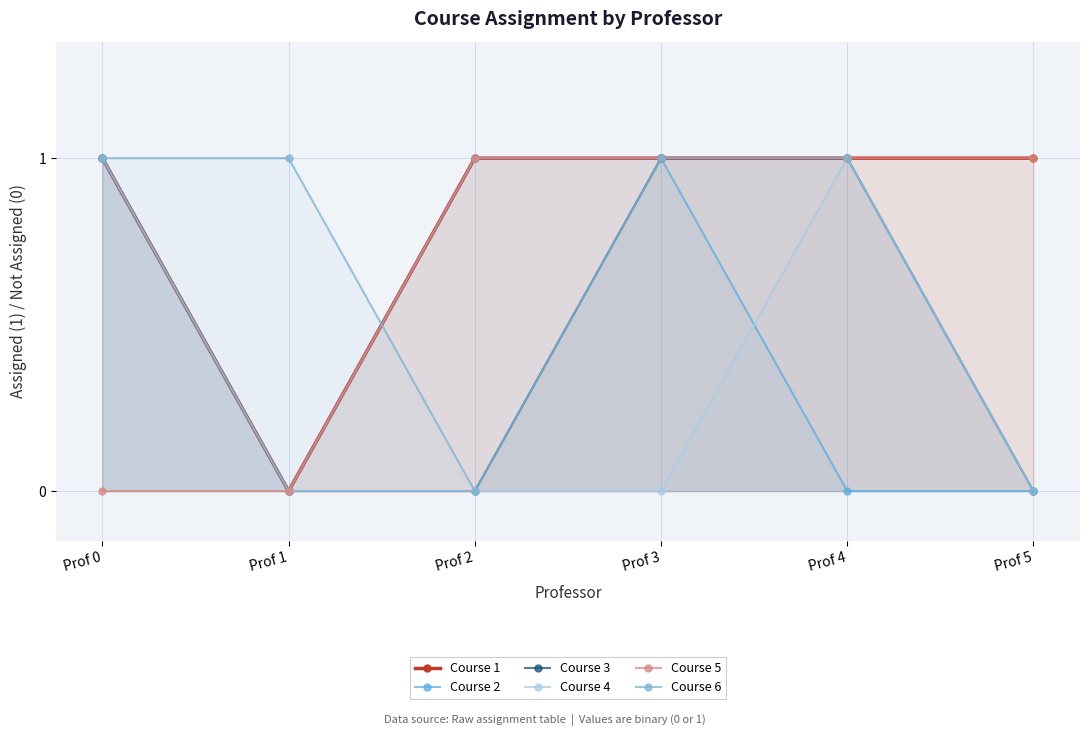

What is the value of the Course 5 point at the 3rd from the left?

1